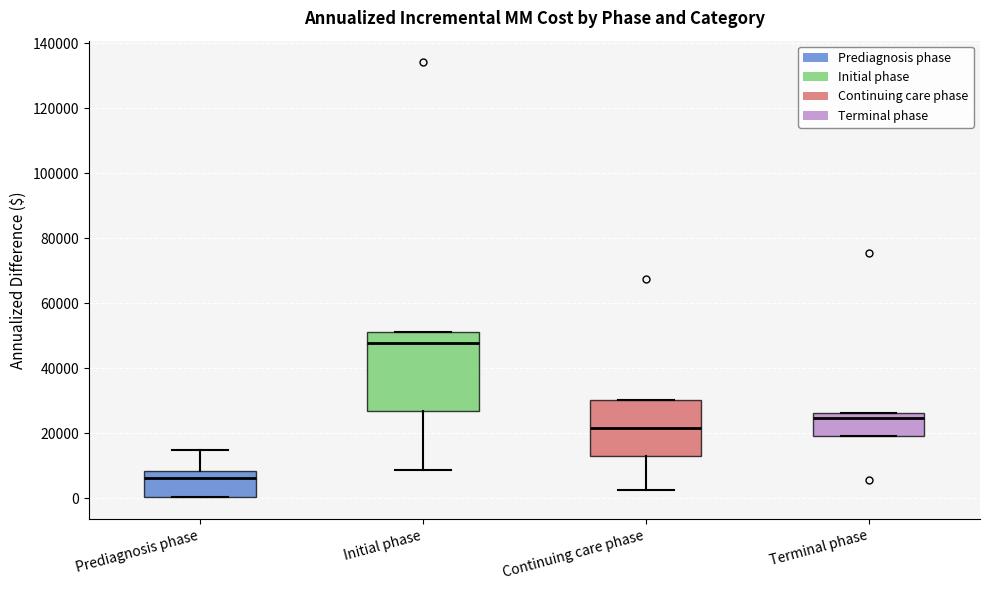

Reading left to right, transcribe this box plot: for each box, give where its median line is, the range the box spans, and where its two whiskers end, as read against the y-axis. The values are not printed on the chart, so give them approximately, as read against the axis.

Prediagnosis phase: median 6000, box 0 to 8000, whiskers 0 to 14000
Initial phase: median 48000, box 26000 to 52000, whiskers 8000 to 52000
Continuing care phase: median 22000, box 14000 to 30000, whiskers 2000 to 30000
Terminal phase: median 24000, box 20000 to 26000, whiskers 20000 to 26000